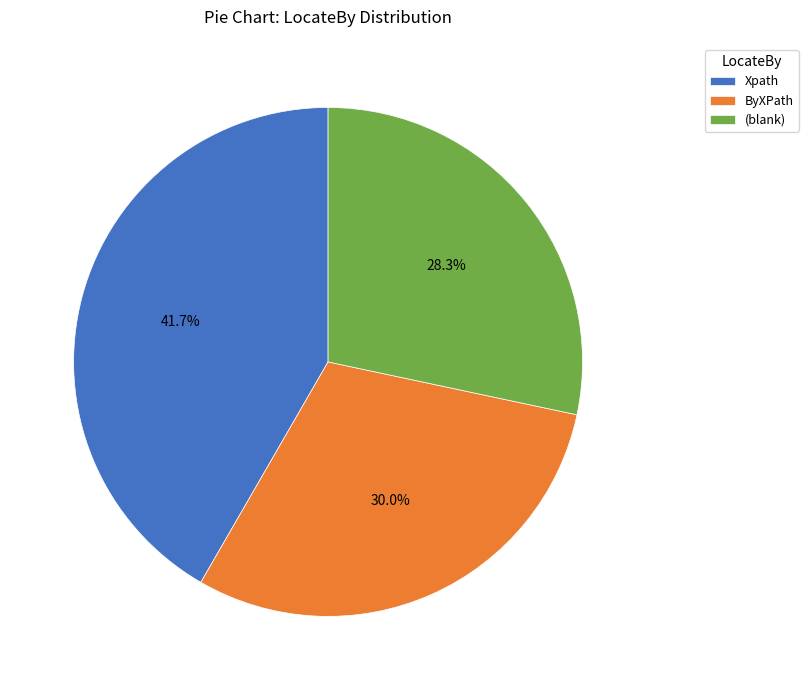

How many slices are in this pie chart?

3